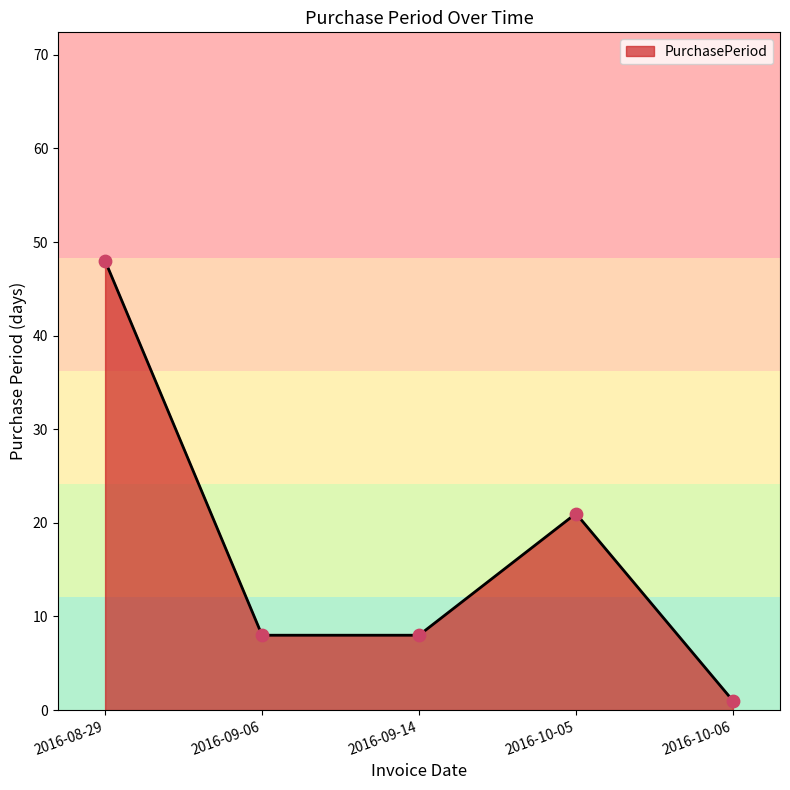

Which has a higher value, 2016-10-06 or 2016-08-29?

2016-08-29